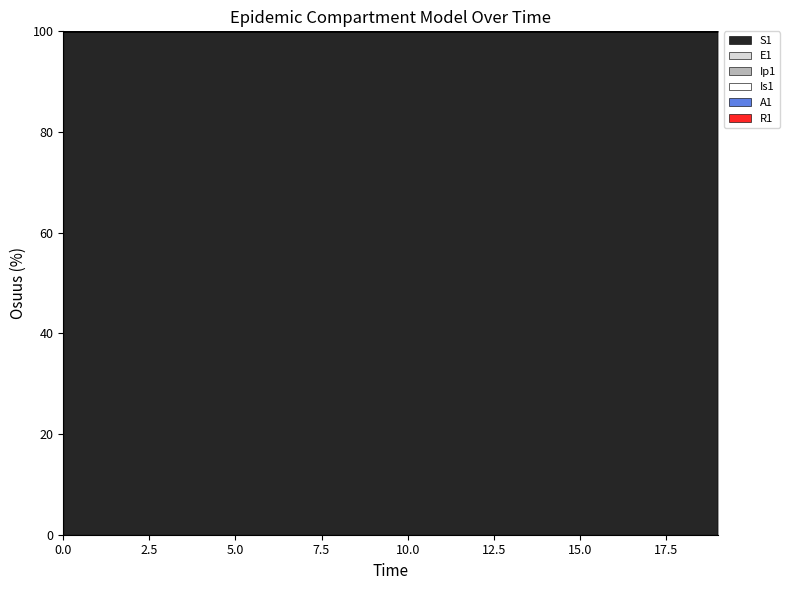

Reading left to right, transcribe all the data shown in this chart.

S1: 0=100.0	1=100.0	2=100.0	3=100.0	4=100.0	5=100.0	6=100.0	7=100.0	8=100.0	9=100.0	10=100.0	11=100.0	12=100.0	13=100.0	14=100.0	15=100.0	16=100.0	17=100.0	18=100.0	19=100.0
E1: 0=100.0	1=100.0	2=100.0	3=100.0	4=100.0	5=100.0	6=100.0	7=100.0	8=100.0	9=100.0	10=100.0	11=100.0	12=100.0	13=100.0	14=100.0	15=100.0	16=100.0	17=100.0	18=100.0	19=100.0
Ip1: 0=100.0	1=100.0	2=100.0	3=100.0	4=100.0	5=100.0	6=100.0	7=100.0	8=100.0	9=100.0	10=100.0	11=100.0	12=100.0	13=100.0	14=100.0	15=100.0	16=100.0	17=100.0	18=100.0	19=100.0
Is1: 0=100.0	1=100.0	2=100.0	3=100.0	4=100.0	5=100.0	6=100.0	7=100.0	8=100.0	9=100.0	10=100.0	11=100.0	12=100.0	13=100.0	14=100.0	15=100.0	16=100.0	17=100.0	18=100.0	19=100.0
A1: 0=100.0	1=100.0	2=100.0	3=100.0	4=100.0	5=100.0	6=100.0	7=100.0	8=100.0	9=100.0	10=100.0	11=100.0	12=100.0	13=100.0	14=100.0	15=100.0	16=100.0	17=100.0	18=100.0	19=100.0